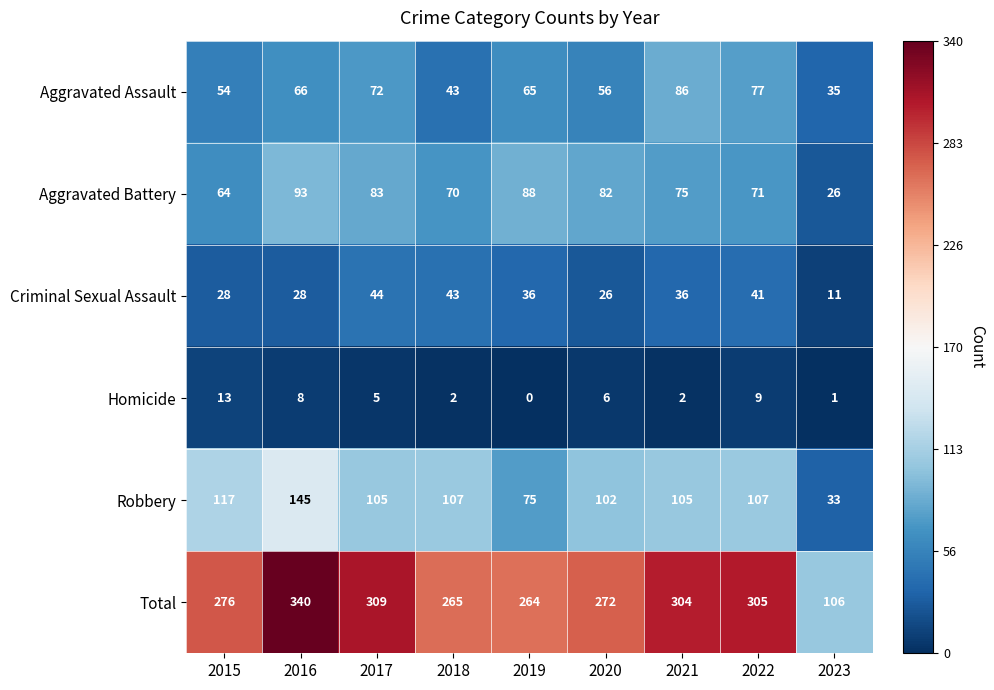

Which category has the lowest value across all series?

2019